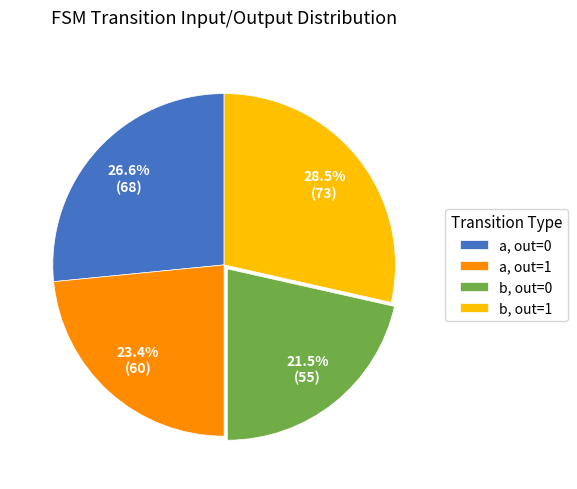

What is the ratio of the value at b, out=0 to the value at a, out=1?

0.9